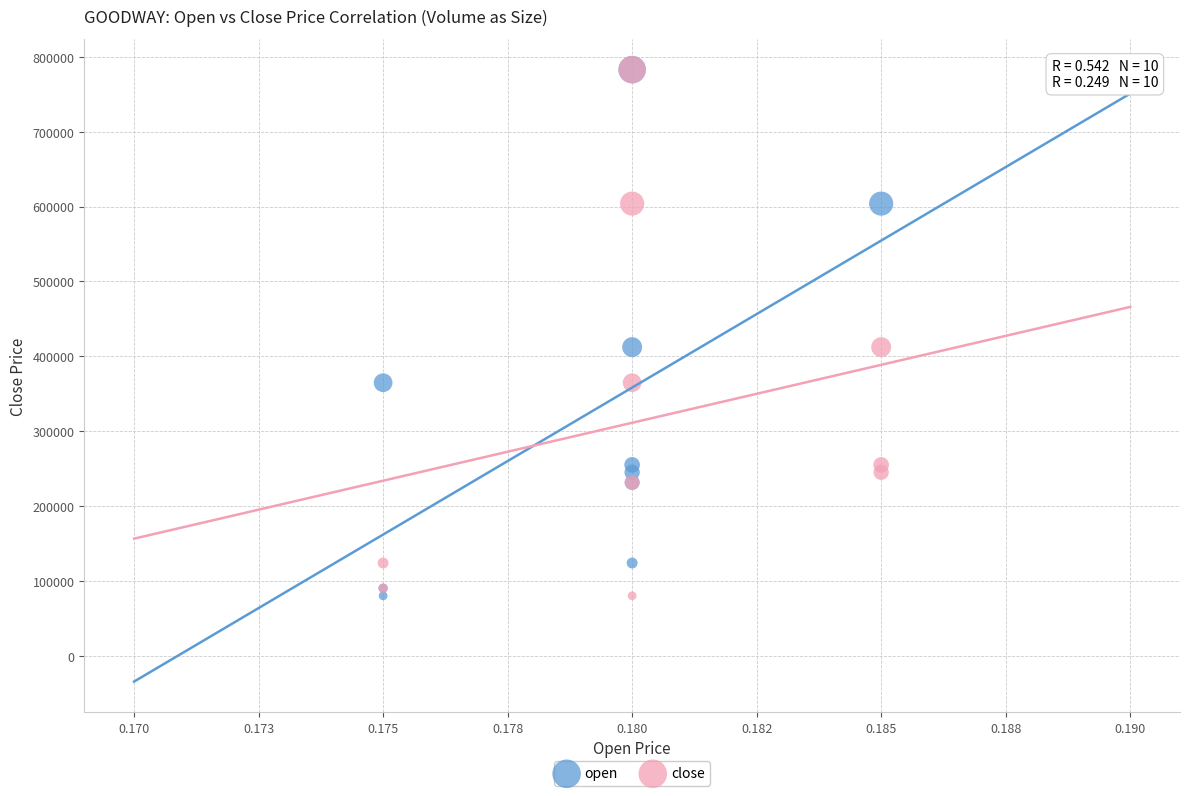

What are all the series names shown in the legend?

open, close